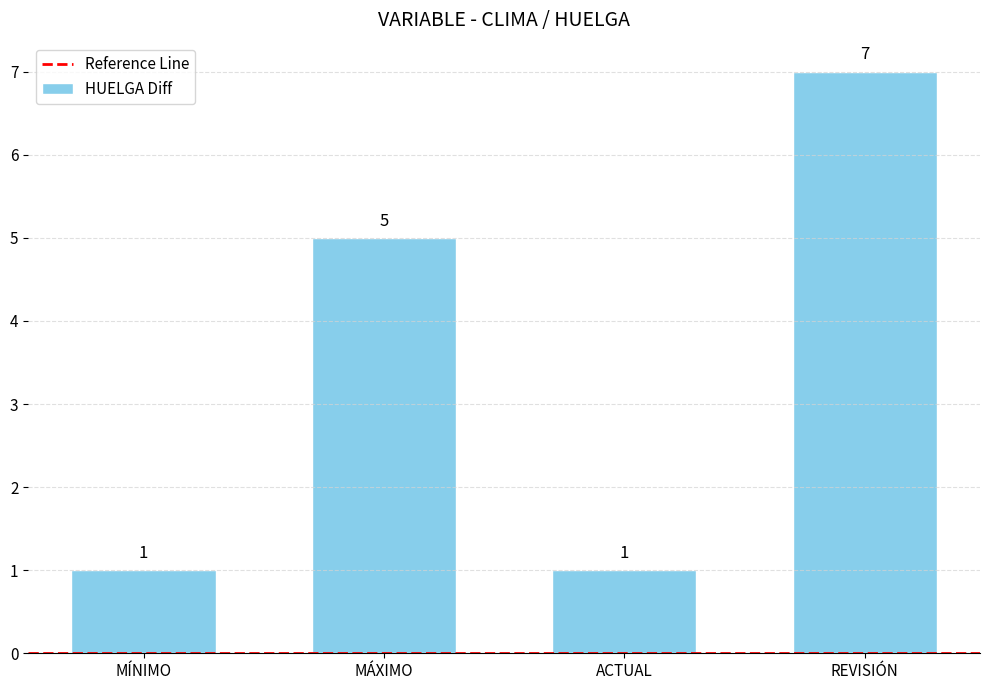

Which label corresponds to the largest value in the chart?

REVISIÓN